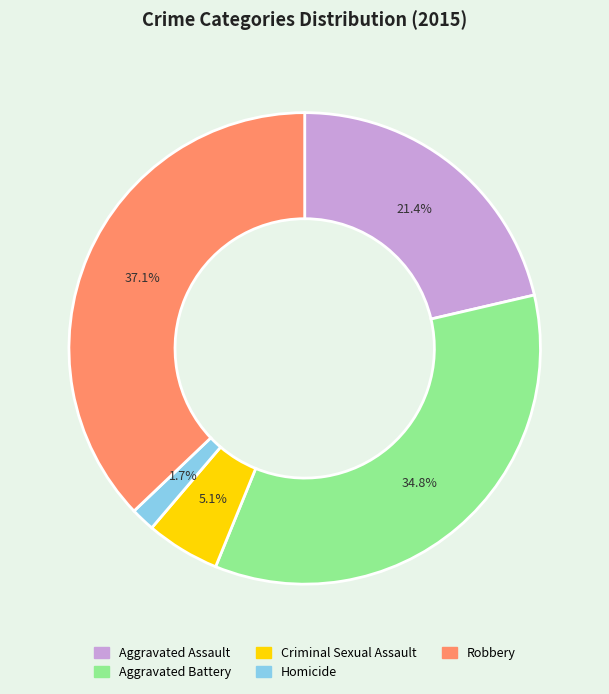

Between Robbery and Homicide, which is larger?

Robbery